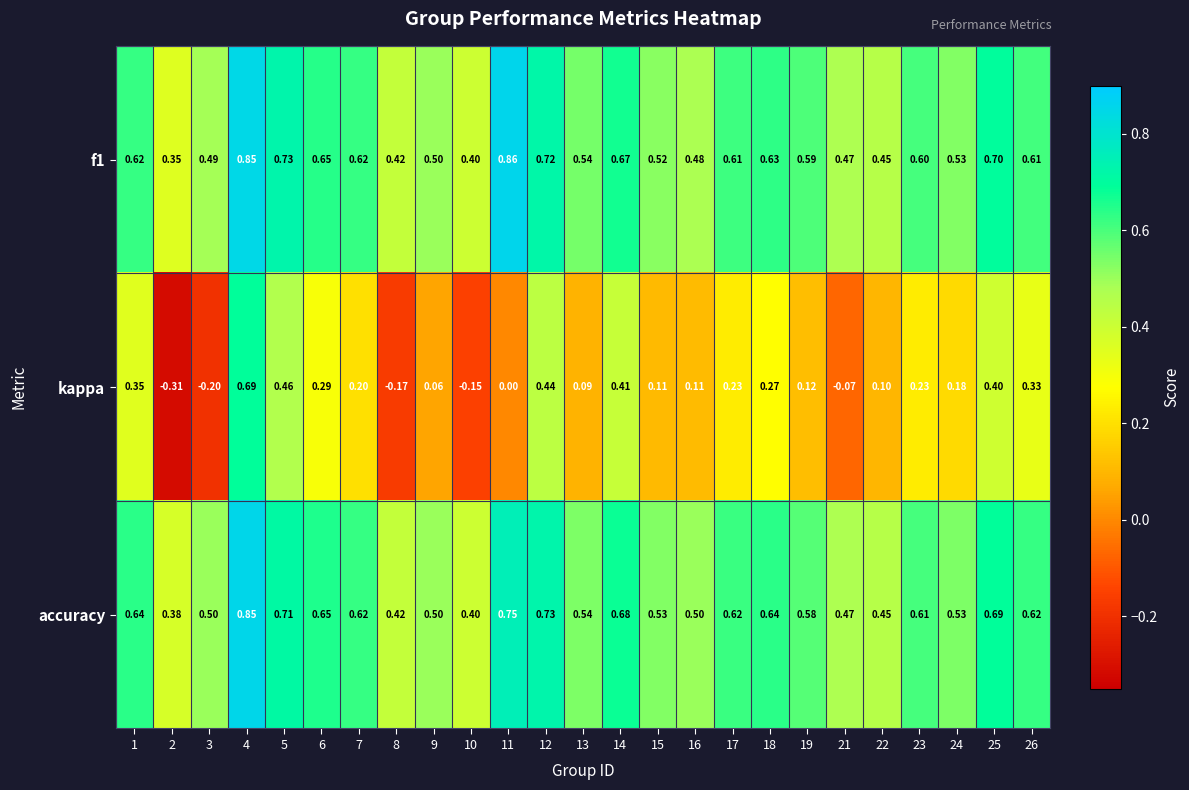

Between 13 and 26, which series saw the biggest shift?

kappa